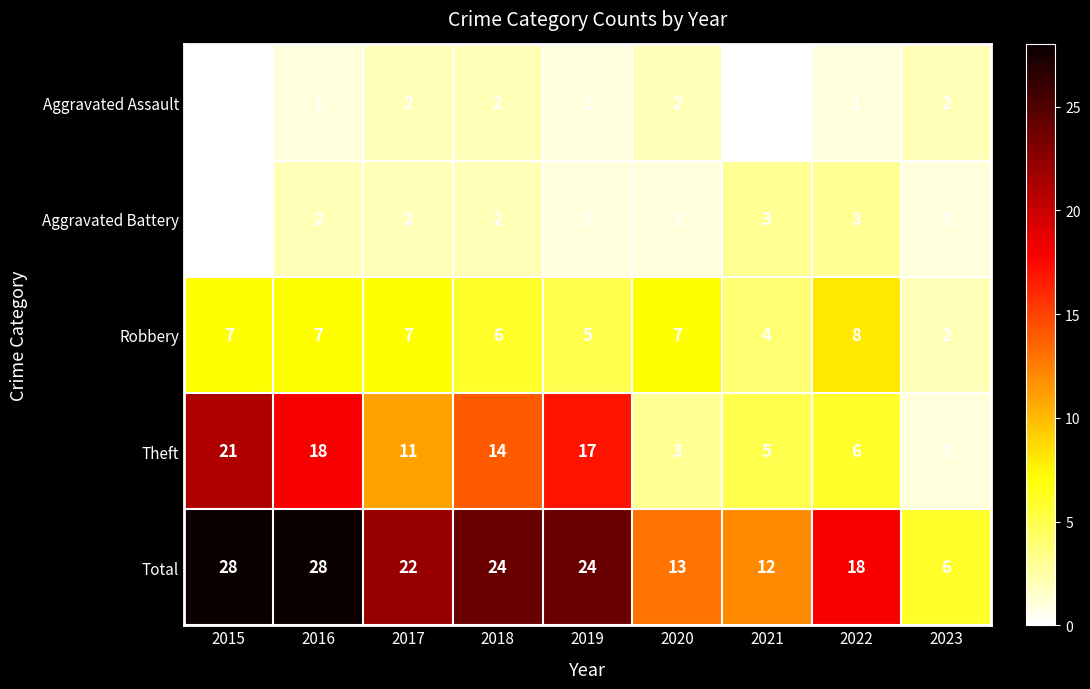

How many Aggravated Assault values are between 1 and 2?

7